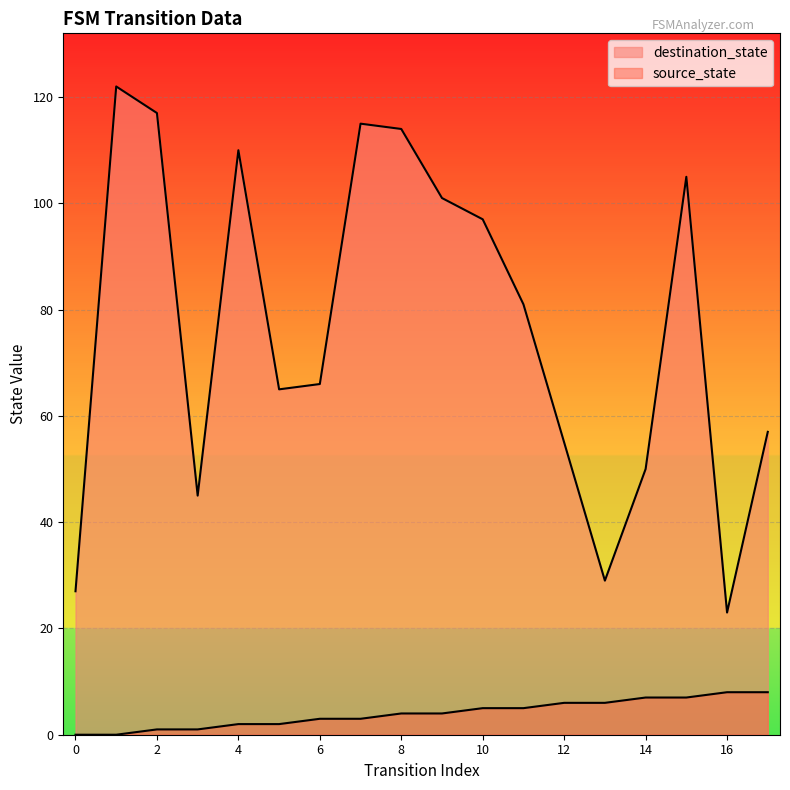

Reading left to right, extract all data points from this chart.

source_state: 0=0	1=0	2=1	3=1	4=2	5=2	6=3	7=3	8=4	9=4	10=5	11=5	12=6	13=6	14=7	15=7	16=8	17=8
destination_state: 0=27	1=122	2=117	3=45	4=110	5=65	6=66	7=115	8=114	9=101	10=97	11=81	12=55	13=29	14=50	15=105	16=23	17=57